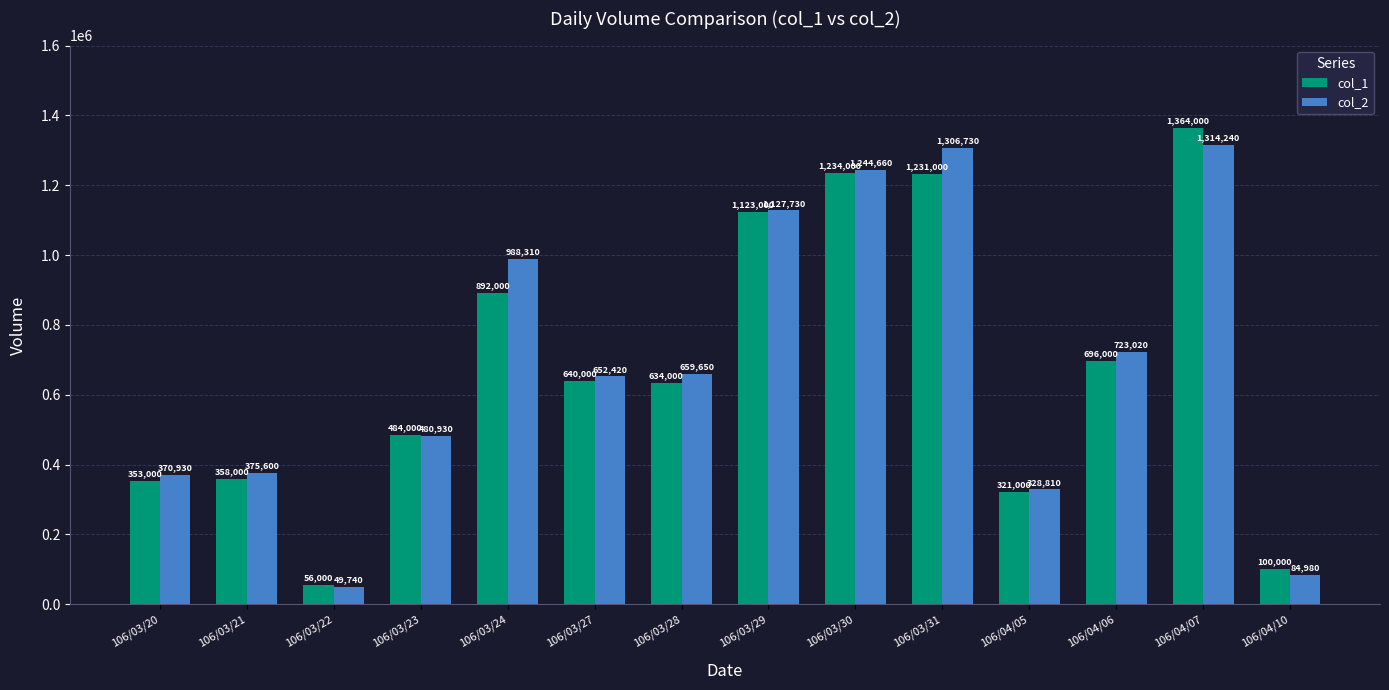

What is the sum of all col_2 values?

9707750